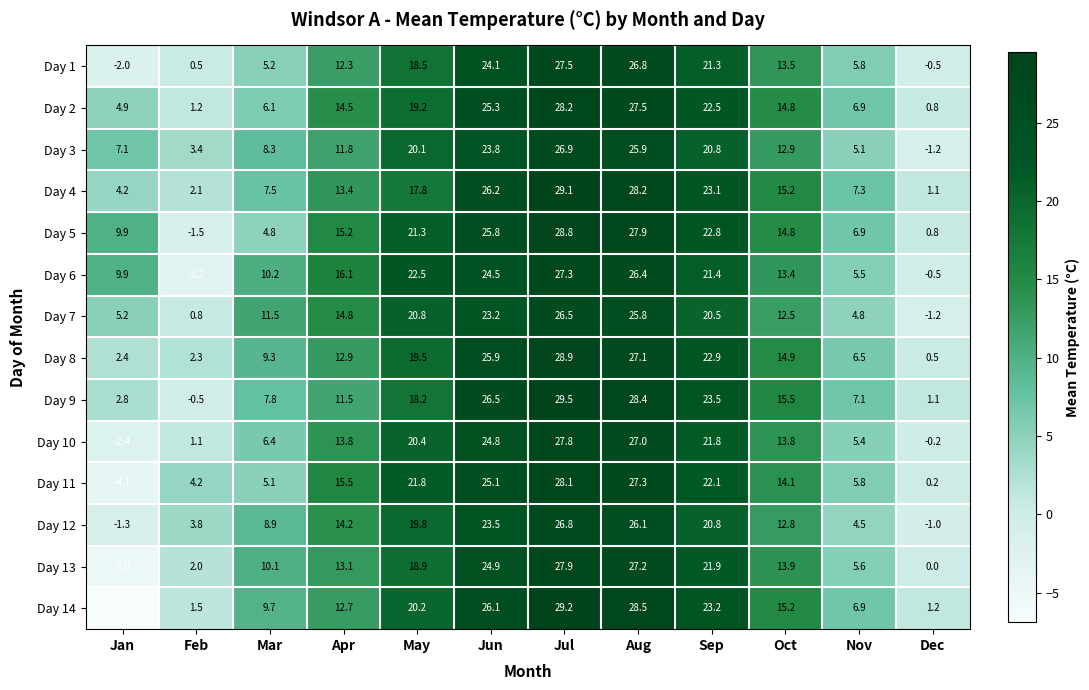

At which label does Day 9 first exceed 15?

May